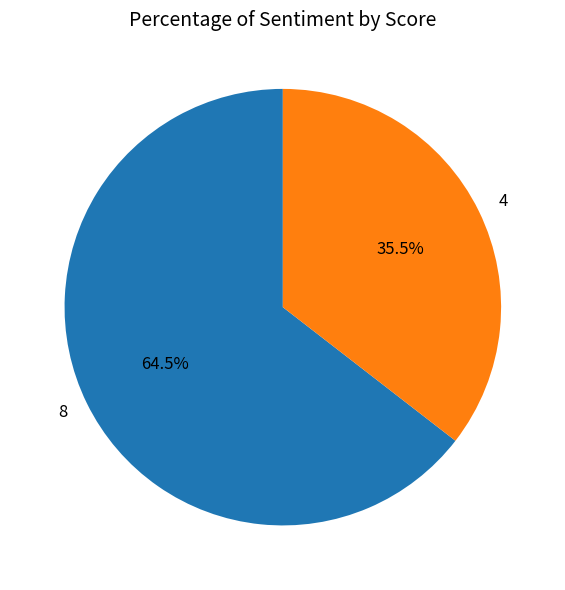

Count the number of slices in the pie.

2